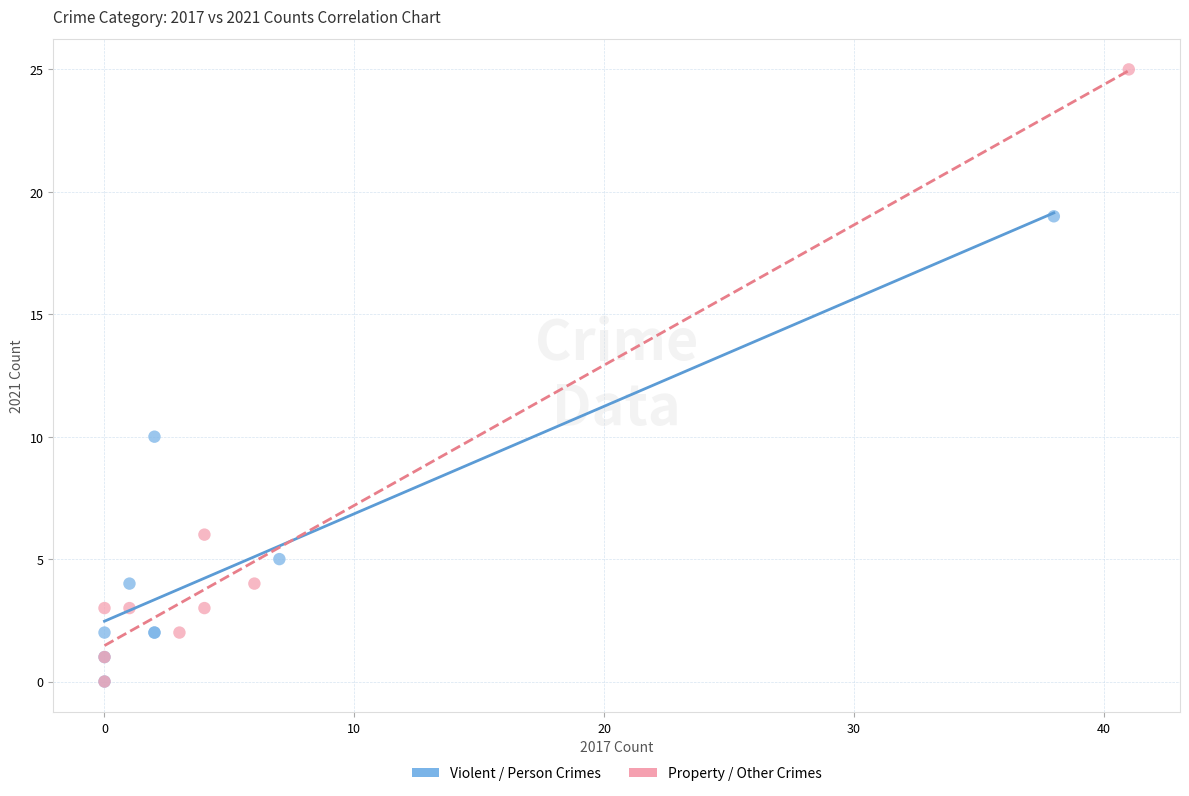

Which series contains the highest Y value?

Property / Other Crimes